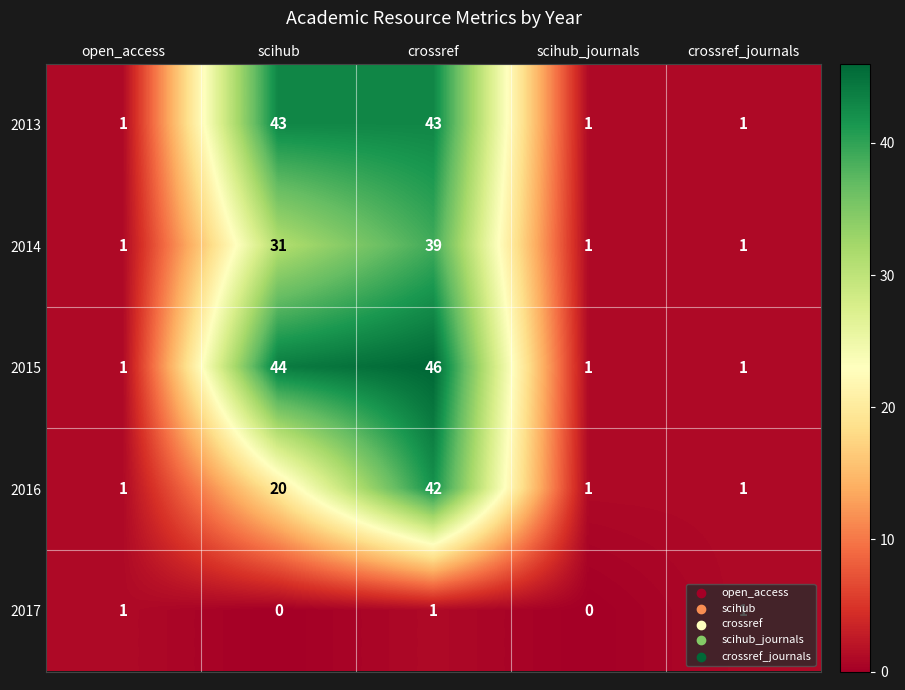

What is the spread (max minus min) of values at scihub_journals?

1